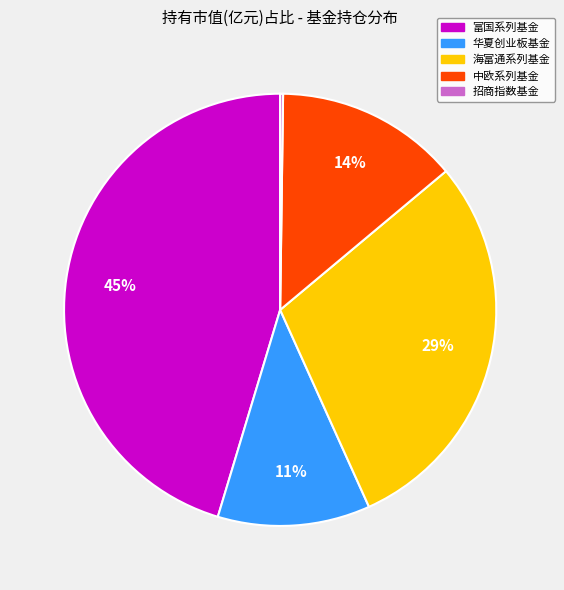

To the nearest percent, what is the difference between the largest and smallest slice percentages?

45%